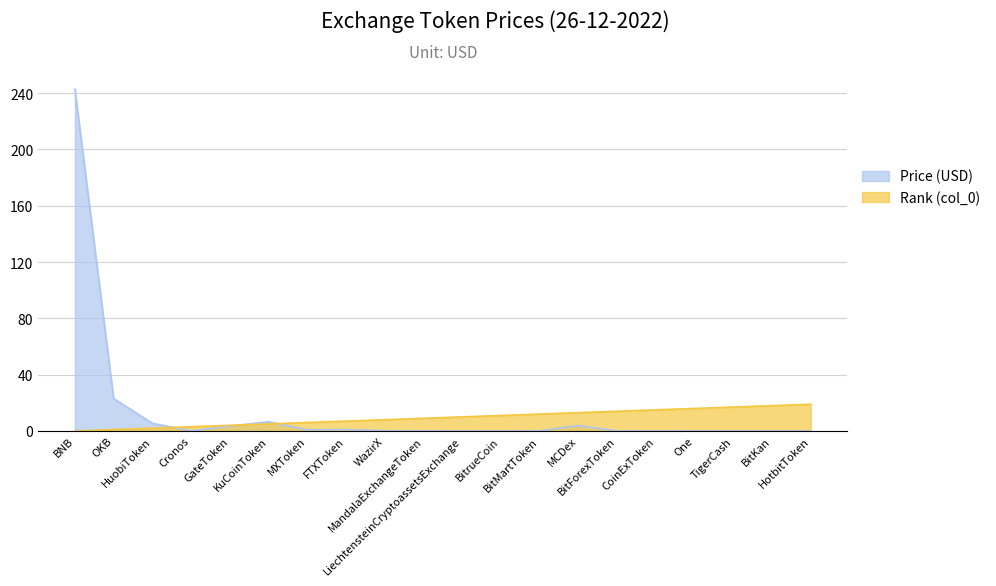

Reading left to right, extract all data points from this chart.

Price: BNB=242.8	OKB=23.1	HuobiToken=5.4	Cronos=0.1	GateToken=3.4	KuCoinToken=6.5	MXToken=0.8	FTXToken=1.0	WazirX=0.1	MandalaExchangeToken=0.1	LiechtensteinCryptoassetsExchange=0.0	BitrueCoin=0.0	BitMartToken=0.1	MCDex=3.9	BitForexToken=0.0	CoinExToken=0.0	One=0.0	TigerCash=0.0	BitKan=0.0	HotbitToken=0.0
col_0 (Rank): BNB=0.0	OKB=1.0	HuobiToken=2.0	Cronos=3.0	GateToken=4.0	KuCoinToken=5.0	MXToken=6.0	FTXToken=7.0	WazirX=8.0	MandalaExchangeToken=9.0	LiechtensteinCryptoassetsExchange=10.0	BitrueCoin=11.0	BitMartToken=12.0	MCDex=13.0	BitForexToken=14.0	CoinExToken=15.0	One=16.0	TigerCash=17.0	BitKan=18.0	HotbitToken=19.0